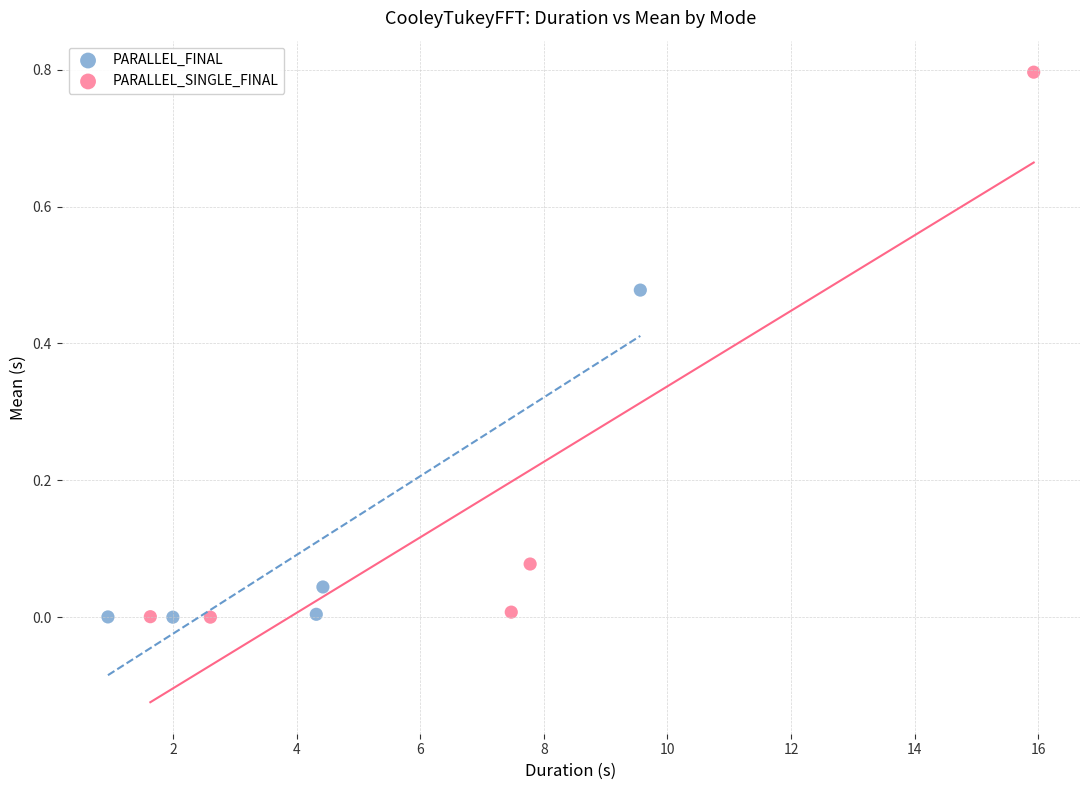

Which series has the largest Y range (max minus min)?

PARALLEL_SINGLE_FINAL